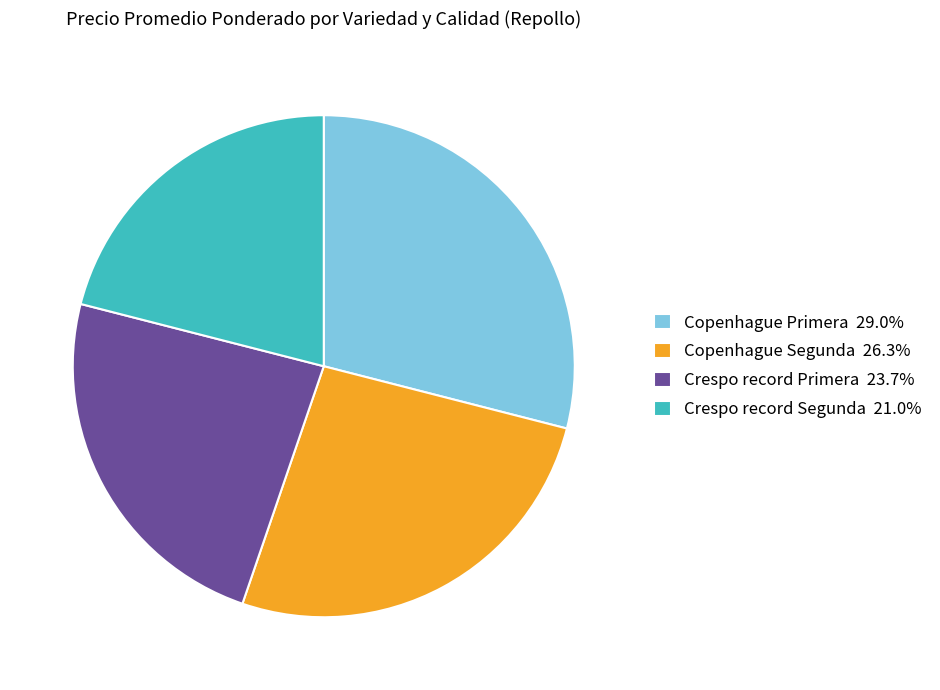

Which has a higher value, Crespo record Segunda or Copenhague Primera?

Copenhague Primera